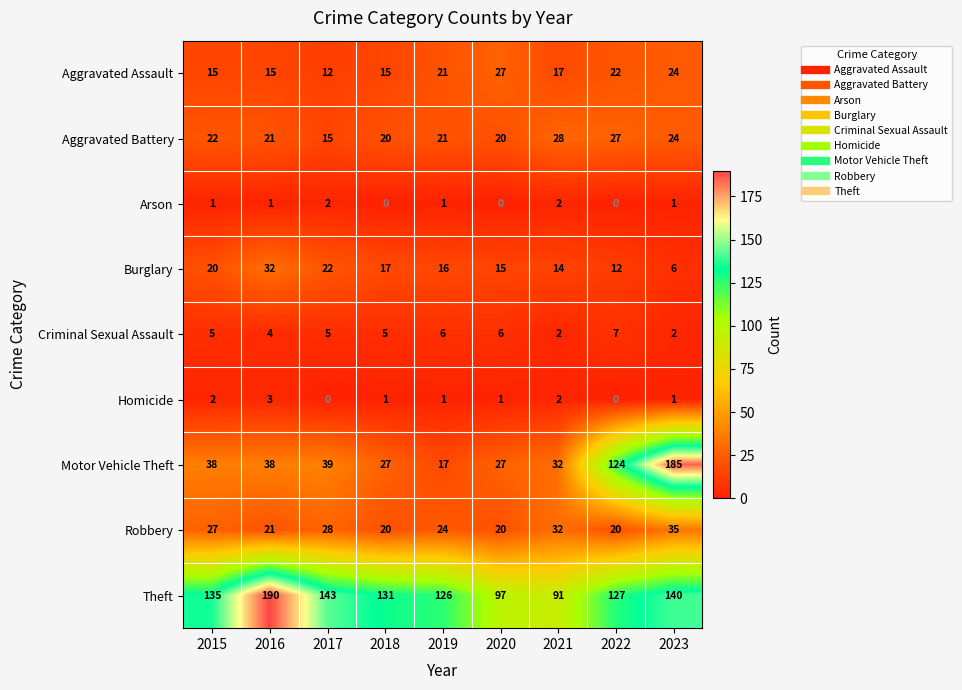

What is the sum of the Robbery values at 2022 and 2019?

44